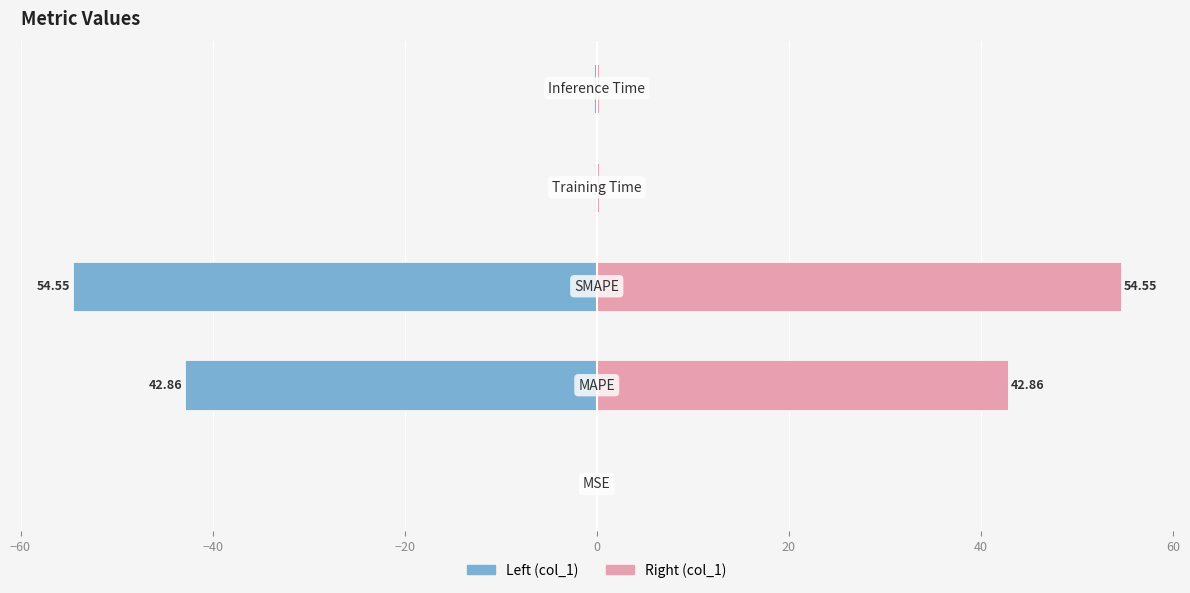

What is the difference between the col_1 (right) values at −40 and −60?

42.8